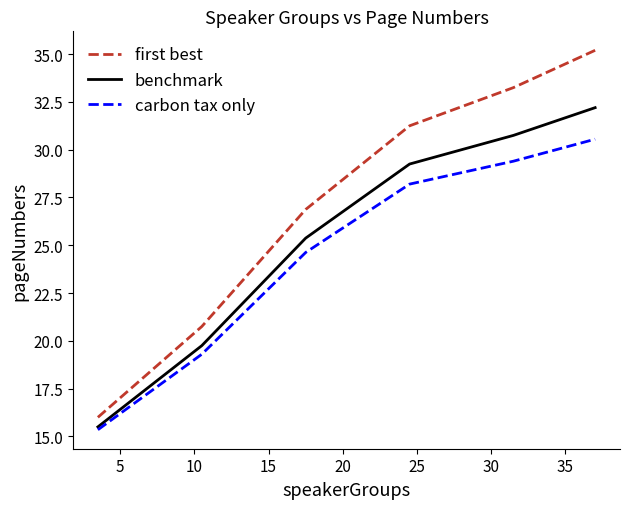

What is the sum of all benchmark values?

152.8